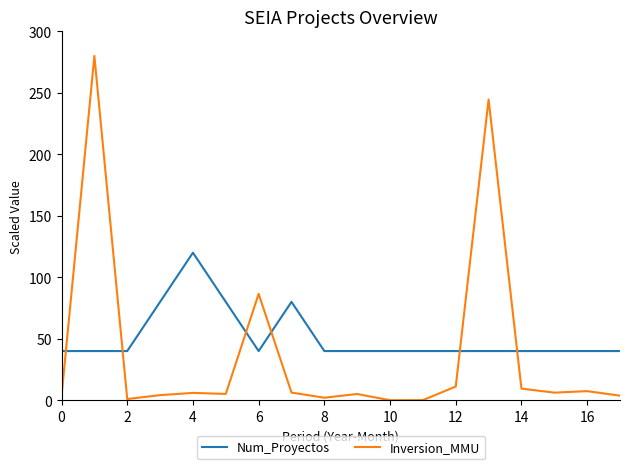

How many intersections are there between Num_Proyectos and Inversion_MMU?

6